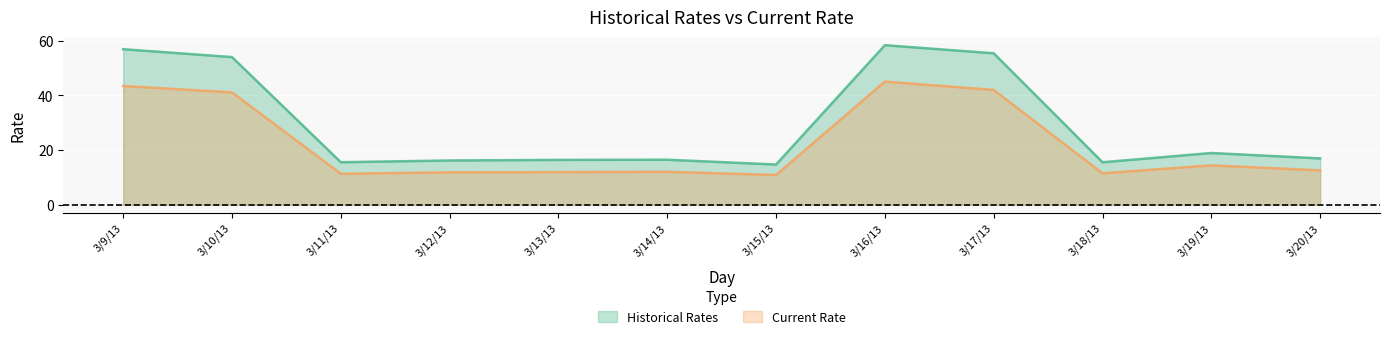

Which series has the largest total across all categories?

Historical Rates